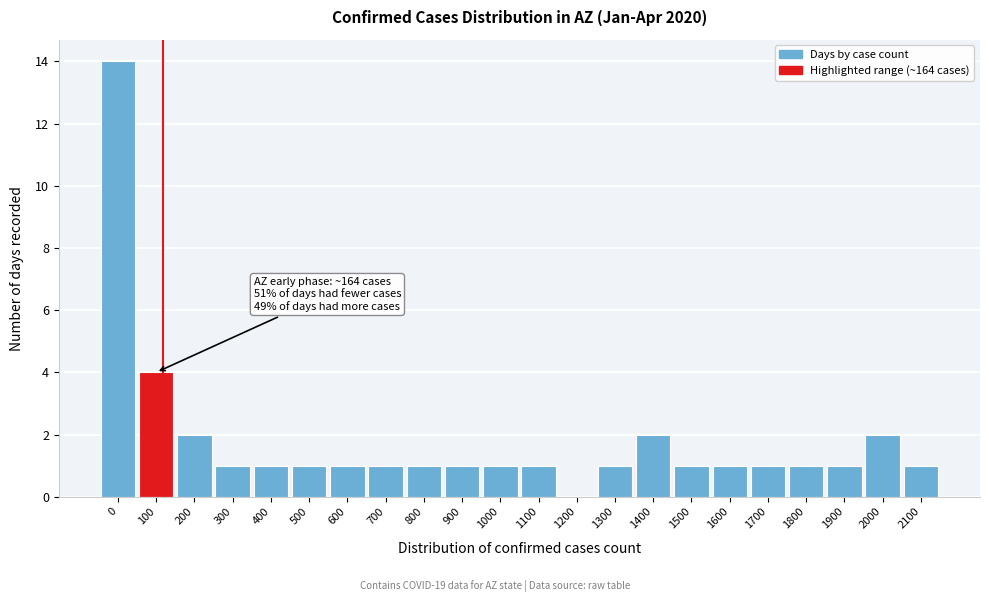

Reading right to left, transcribe all the data shown in this chart.

2100=1	2000=2	1900=1	1800=1	1700=1	1600=1	1500=1	1400=2	1300=1	1200=0	1100=1	1000=1	900=1	800=1	700=1	600=1	500=1	400=1	300=1	200=2	100=4	0=14